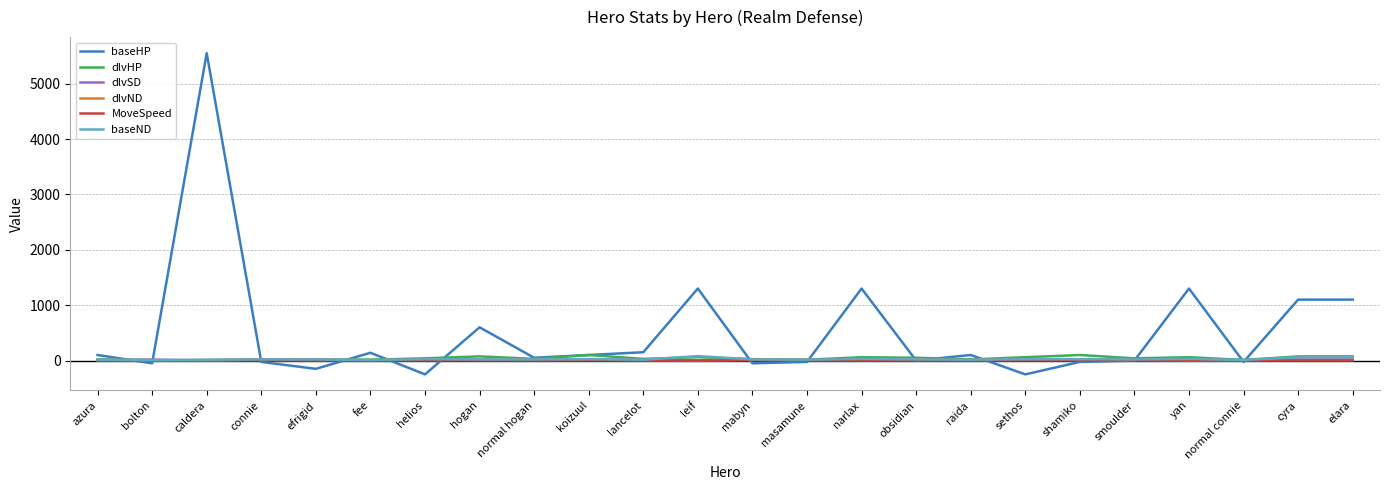

Which series has the largest total across all categories?

baseHP